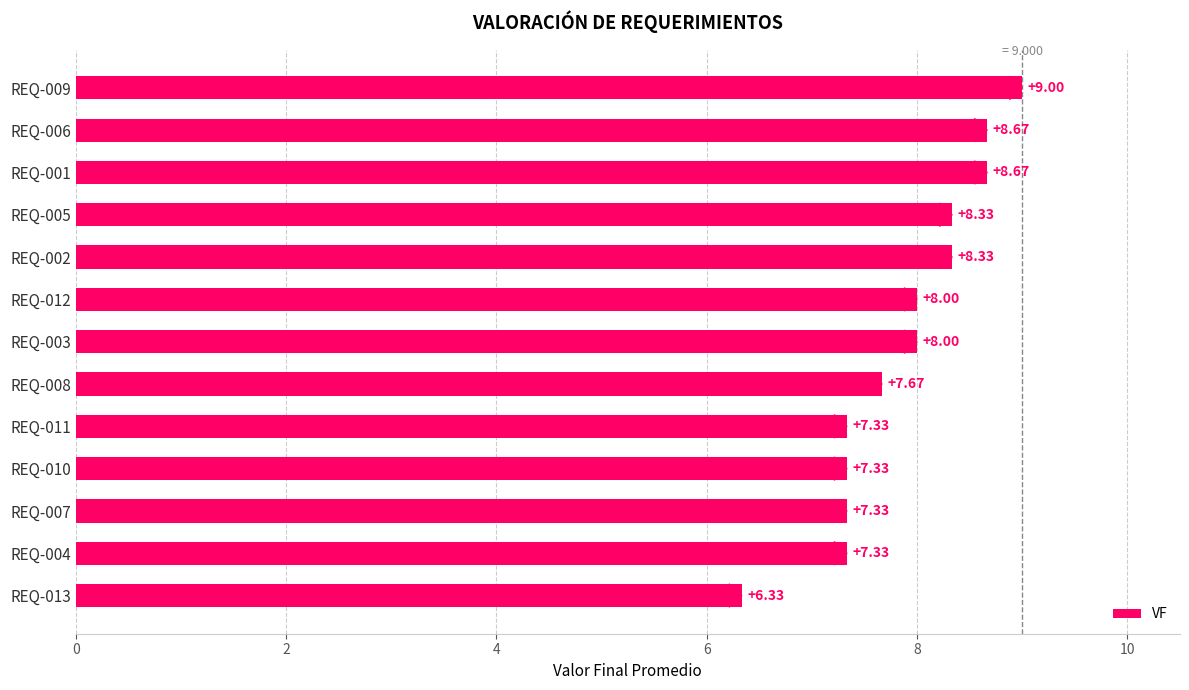

How many bars are there in total?

13